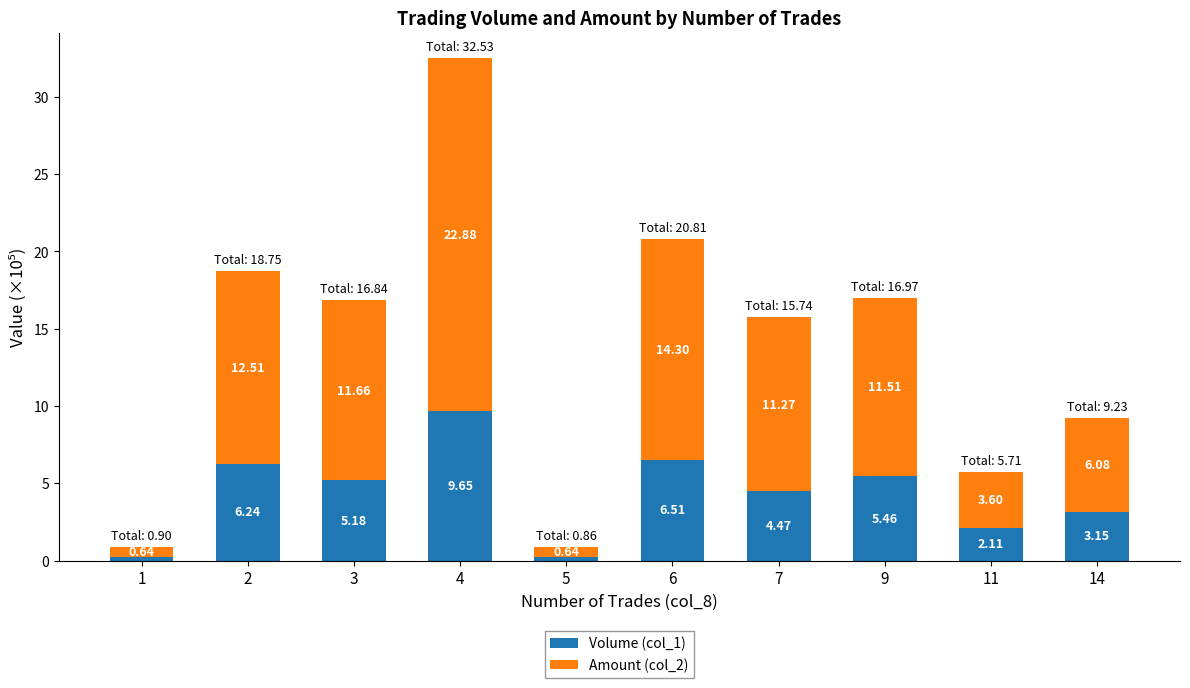

How many values in the Volume (col_1) series are below 5?

5